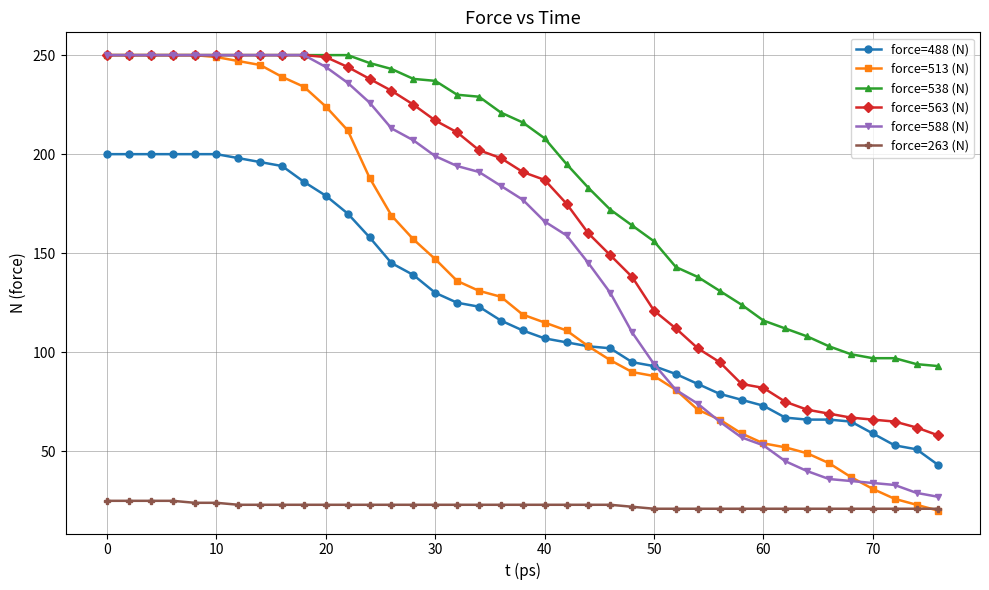

What is the highest value of the force=588 (N) series?

250